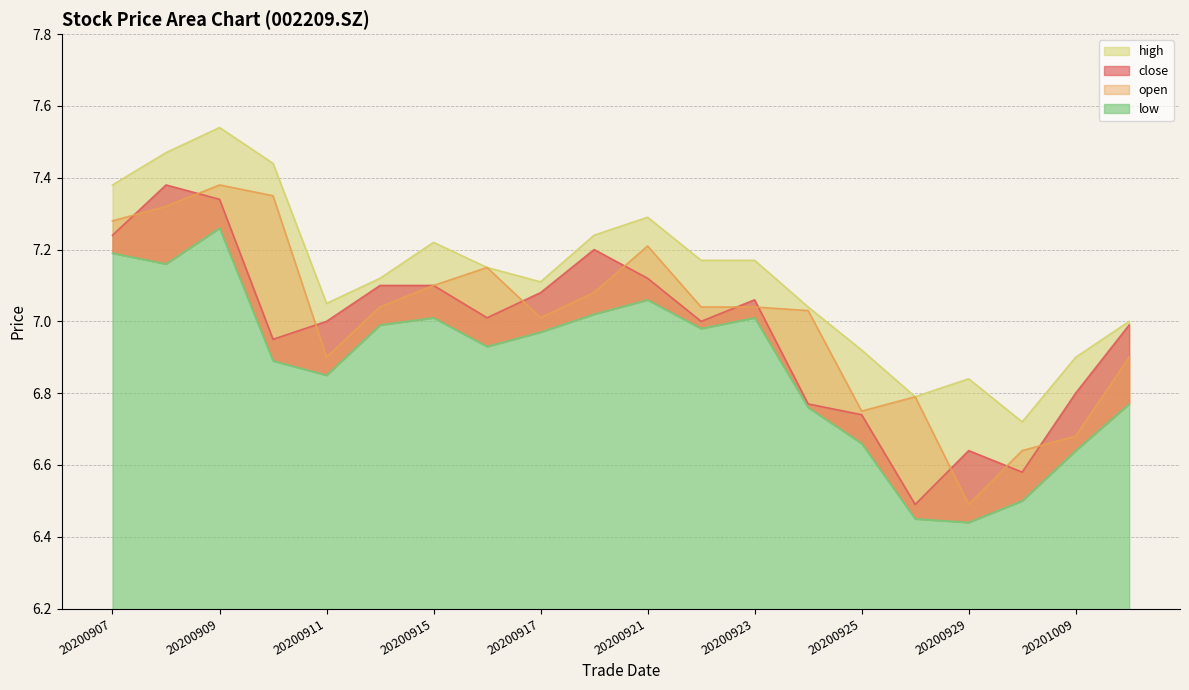

True or false: low and close cross at least once.

False